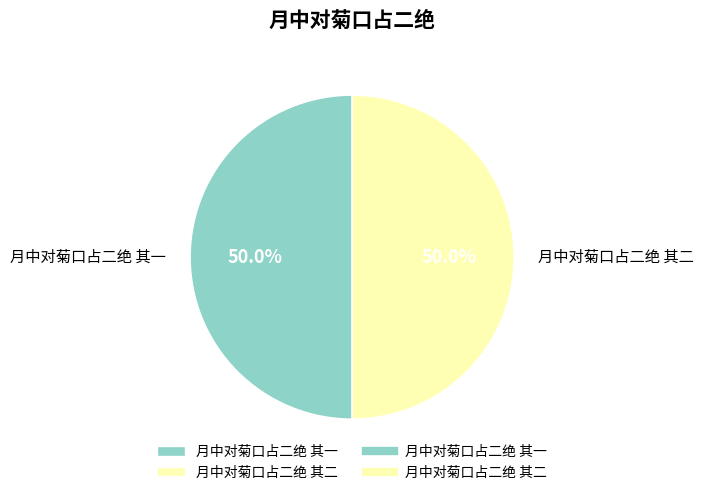

Do 月中对菊口占二绝 其一 and 月中对菊口占二绝 其二 together represent more than half of the pie?

Yes